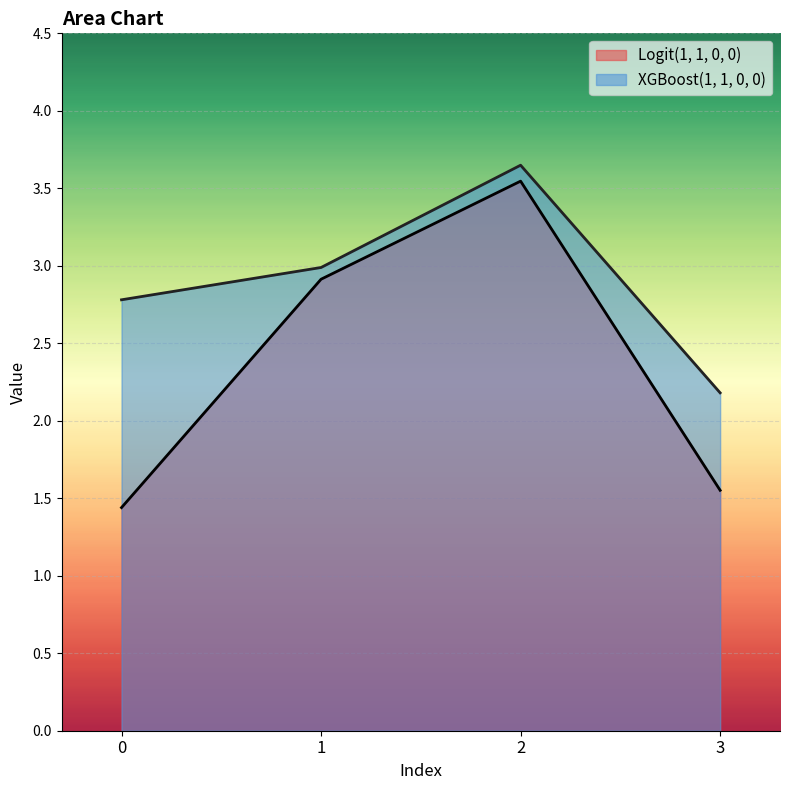

The value of Logit(1, 1, 0, 0) at 0 is 0.4. True or false?

False